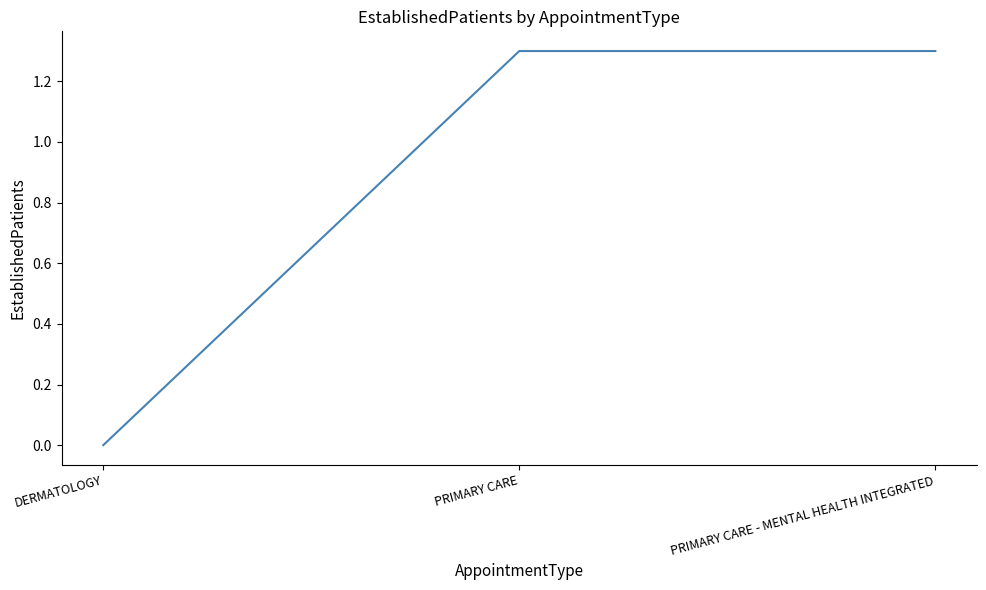

Does the chart display data point markers on the line(s)?

No